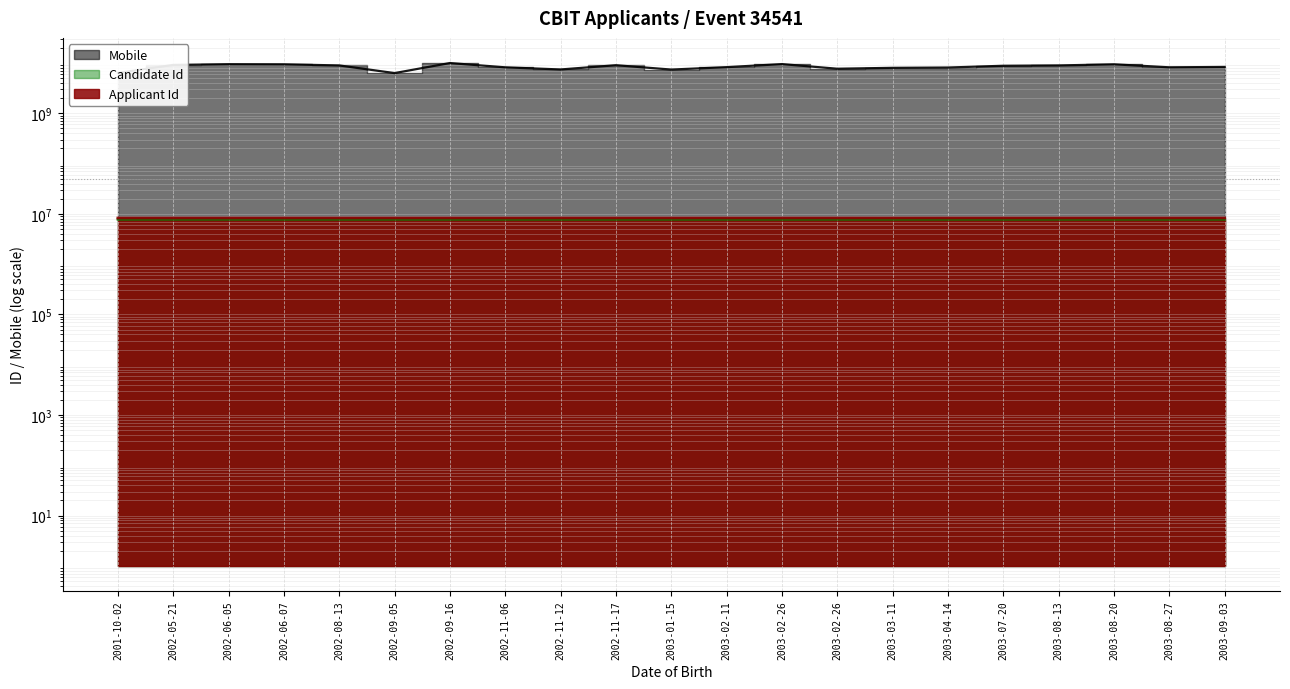

Where is the first local maximum for Mobile?

2002-06-05